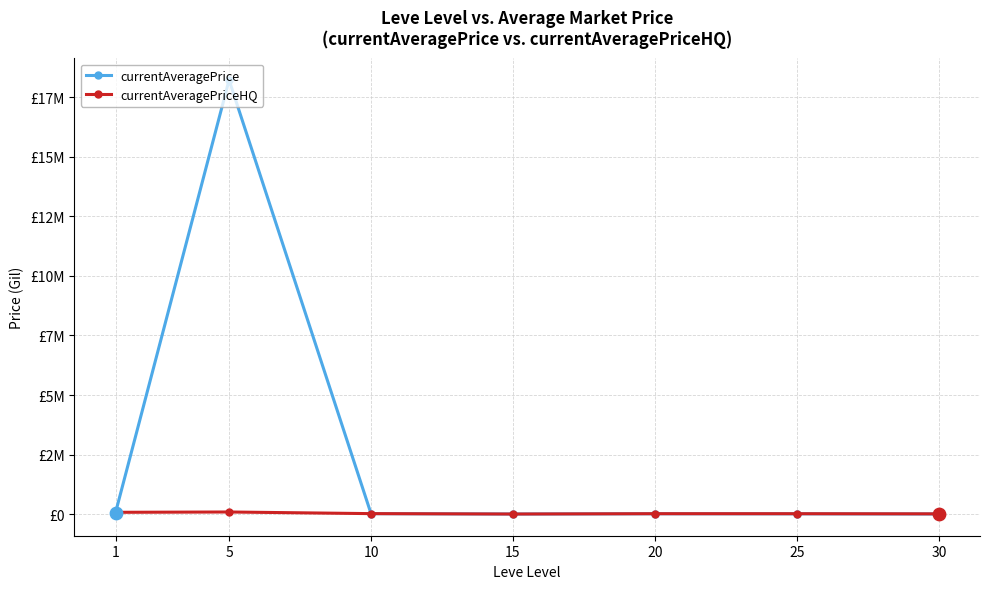

What is the total value across all series at 5?

18311100.5